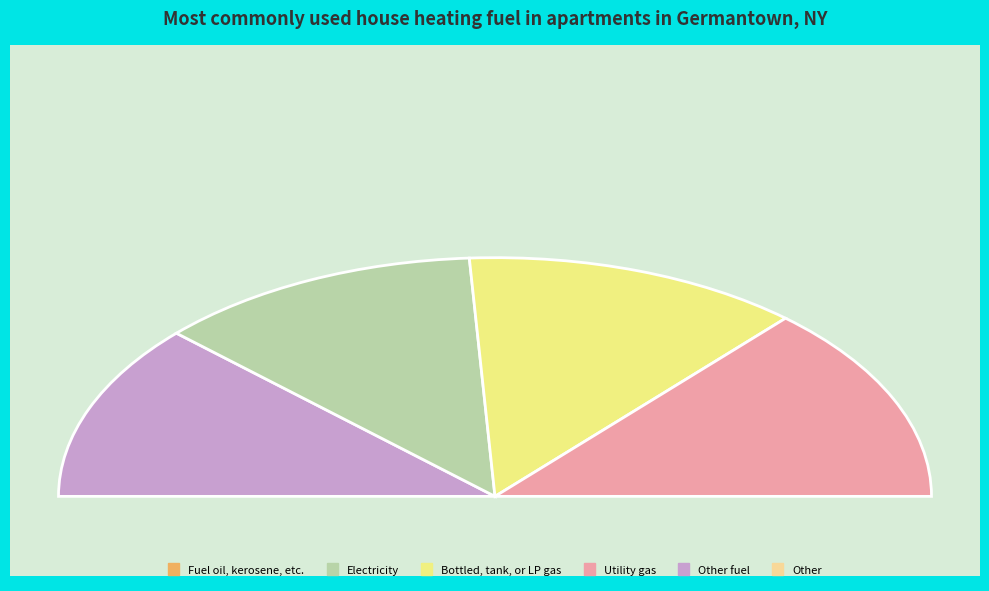

How many segments does this pie chart have?

4